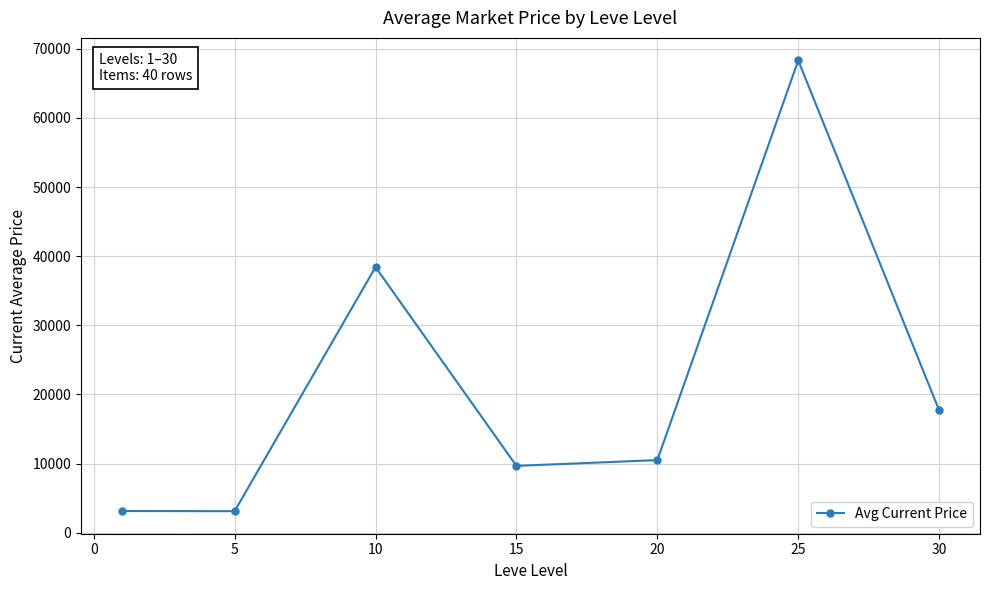

What is the value of the 2nd point from the left?

3108.7